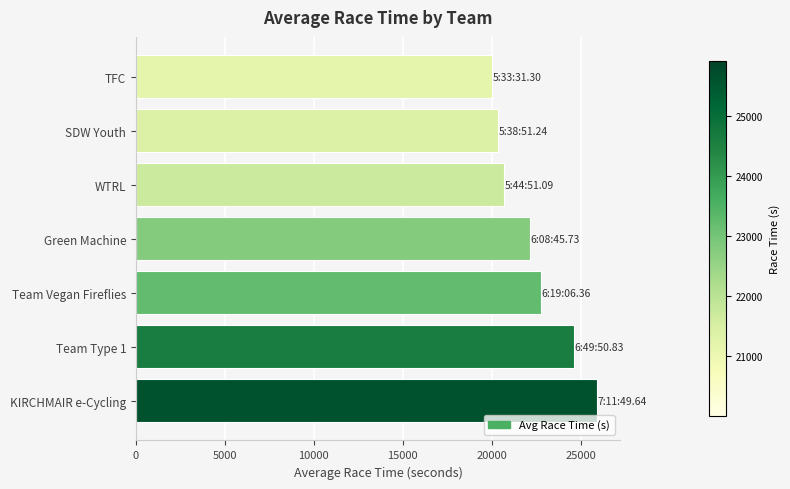

Approximately how many times larger is the value at SDW Youth compared to Team Vegan Fireflies?

0.9